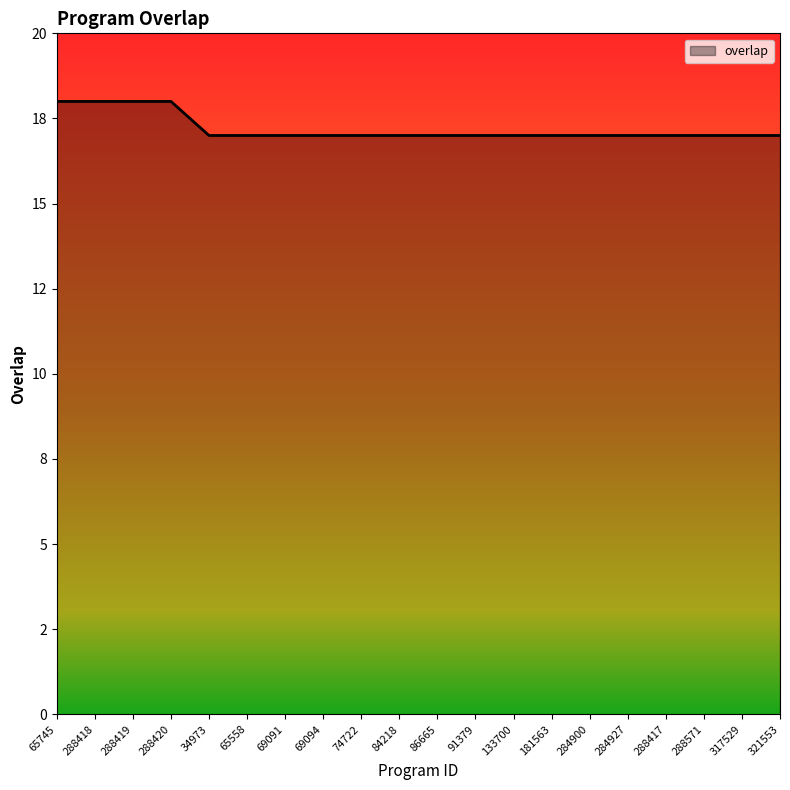

What is the label of the 17th point from the left?

288417